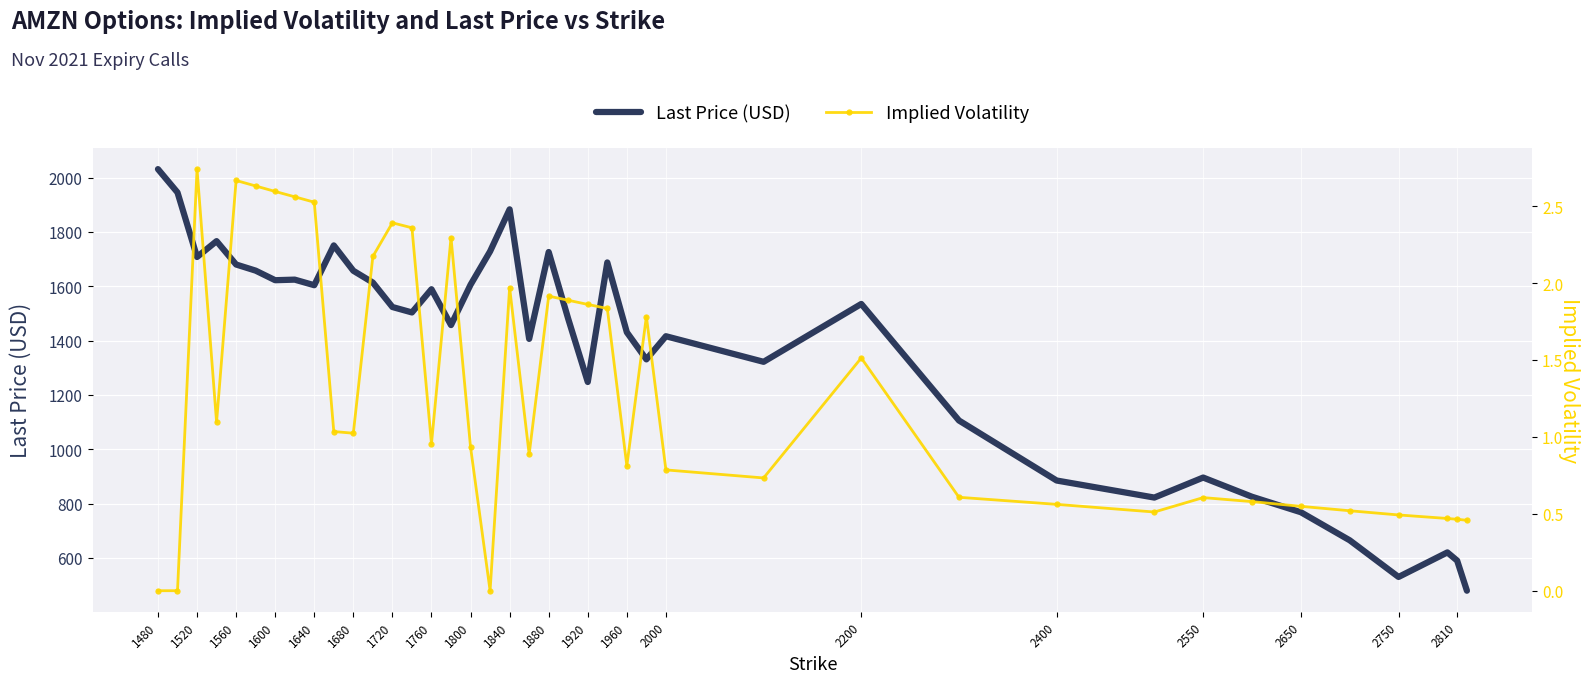

At how many categories does at least one series exceed 706?

35